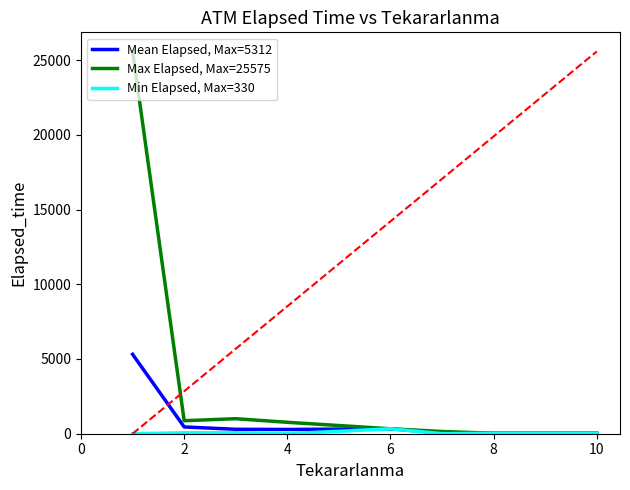

The value of Min Elapsed, Max=330 at 2 is 60.0. True or false?

True